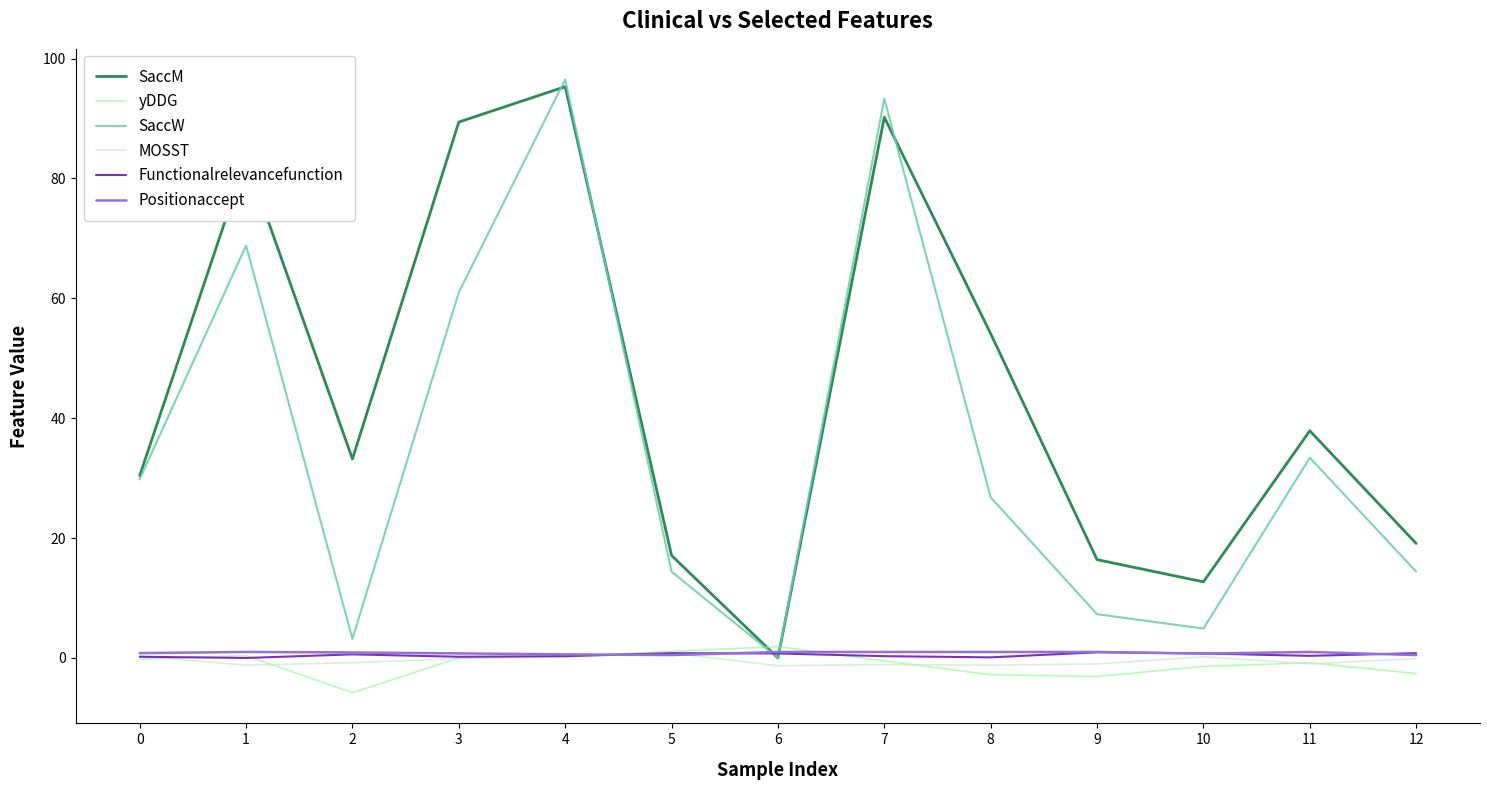

Is it true that yDDG equals -10.2 at 2?

False